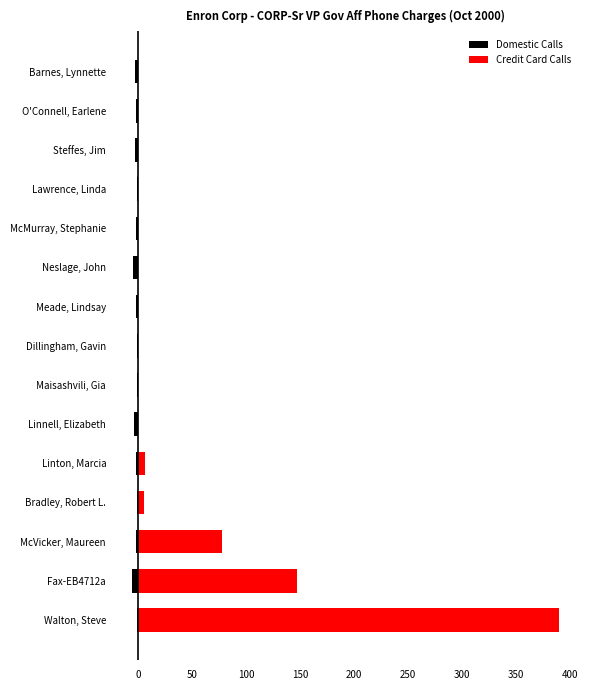

Reading left to right, extract all data points from this chart.

Domestic Calls: -1.1	-5.0	-1.7	-1.1	-2.1	-3.8	-0.5	-0.9	-1.3	-4.2	-1.3	-0.7	-2.2	-1.9	-2.4
Credit Card Calls: 389.2	147.5	78.2	5.7	6.7	0.0	0.0	0.0	0.0	0.0	0.0	0.0	0.0	0.0	0.0